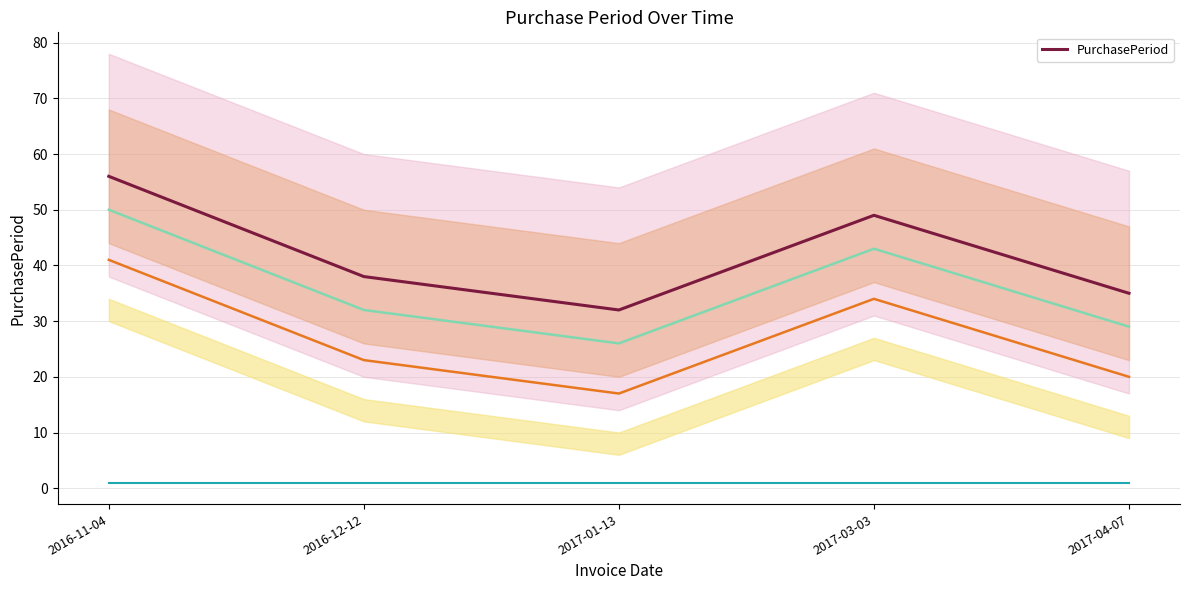

Count the number of values greater than 38.

2